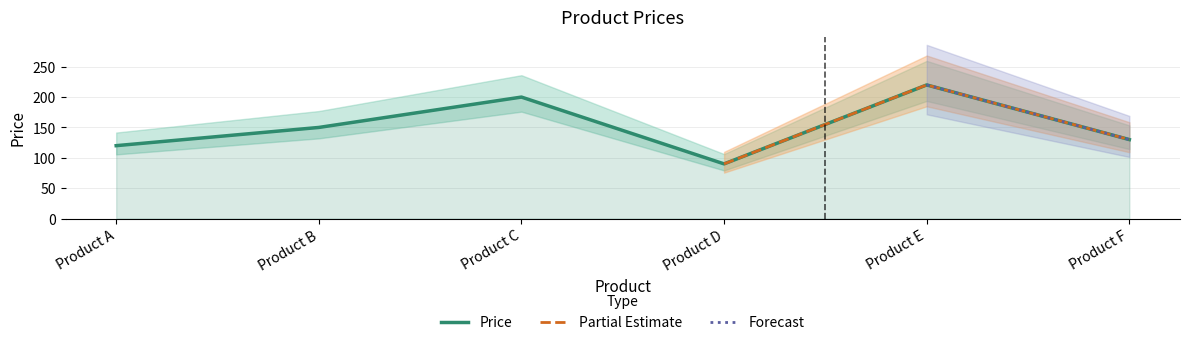

What is the difference between the maximum and minimum values?

130